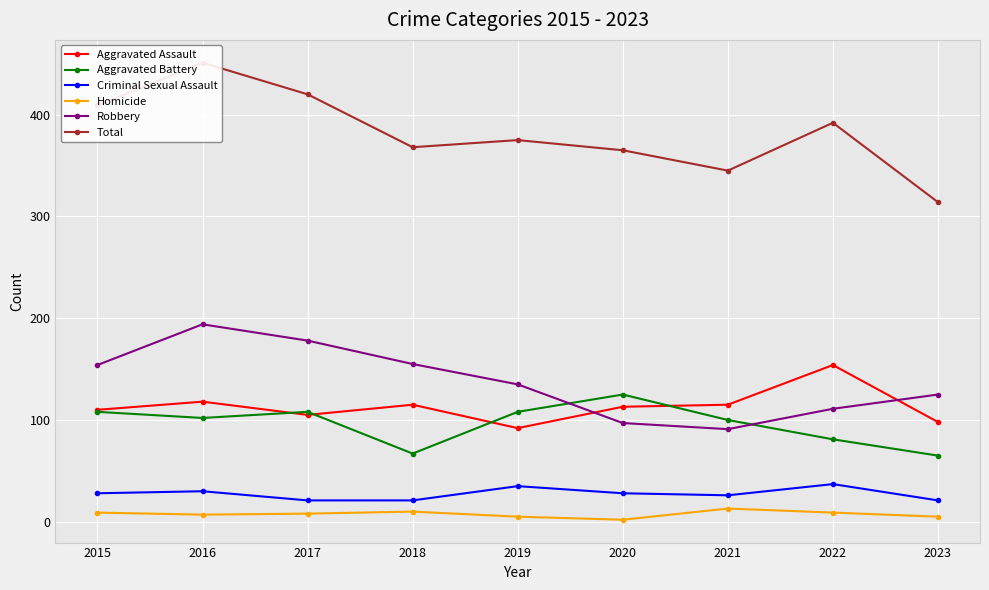

At which label does Criminal Sexual Assault reach its minimum?

2017